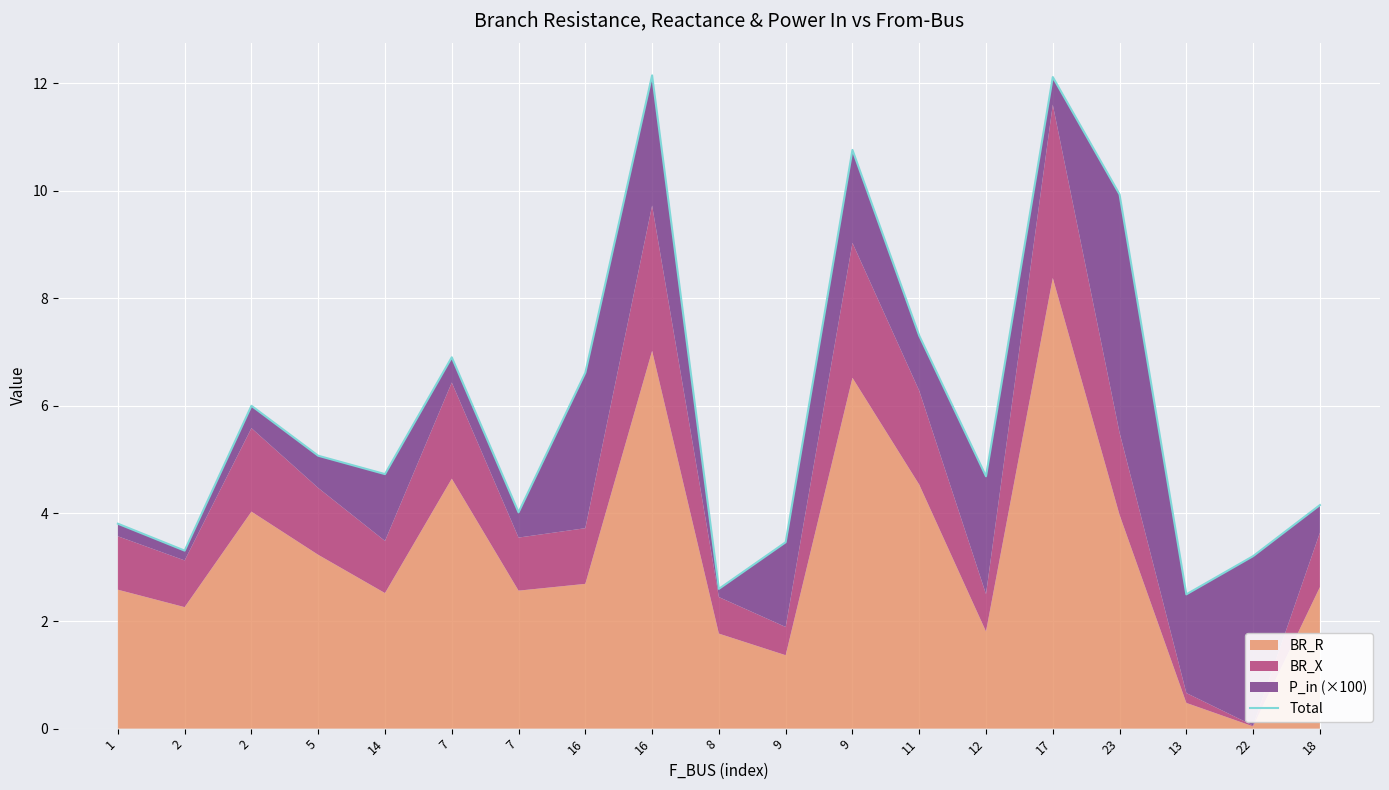

Reading right to left, list all the values displayed in this chart.

4.2	3.2	2.5	9.9	12.1	4.7	7.3	10.8	3.5	2.6	12.1	6.6	4.0	6.9	4.7	5.1	6.0	3.3	3.8